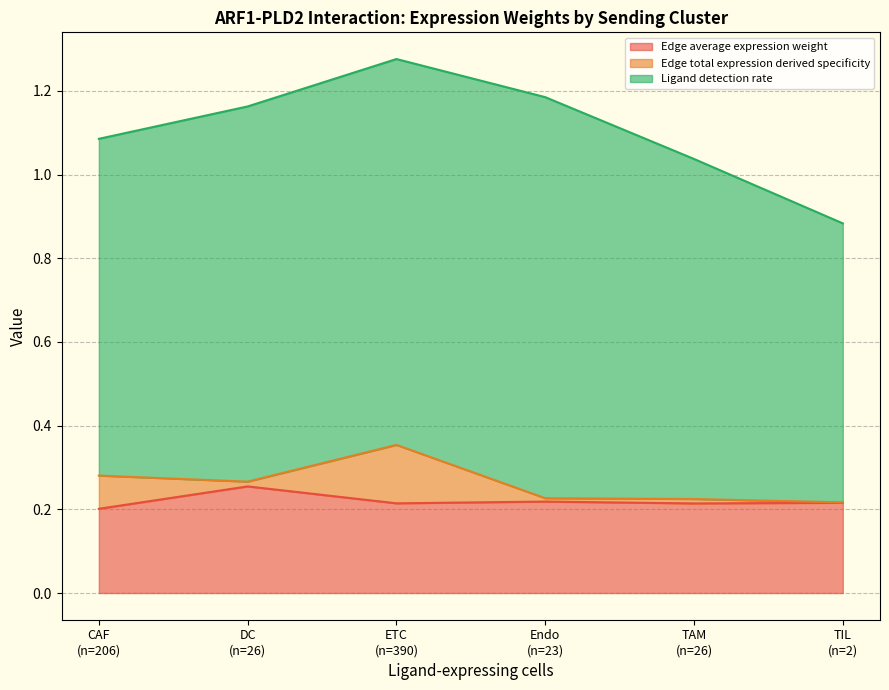

The value of Edge average expression weight at 23 is 0.2. True or false?

False